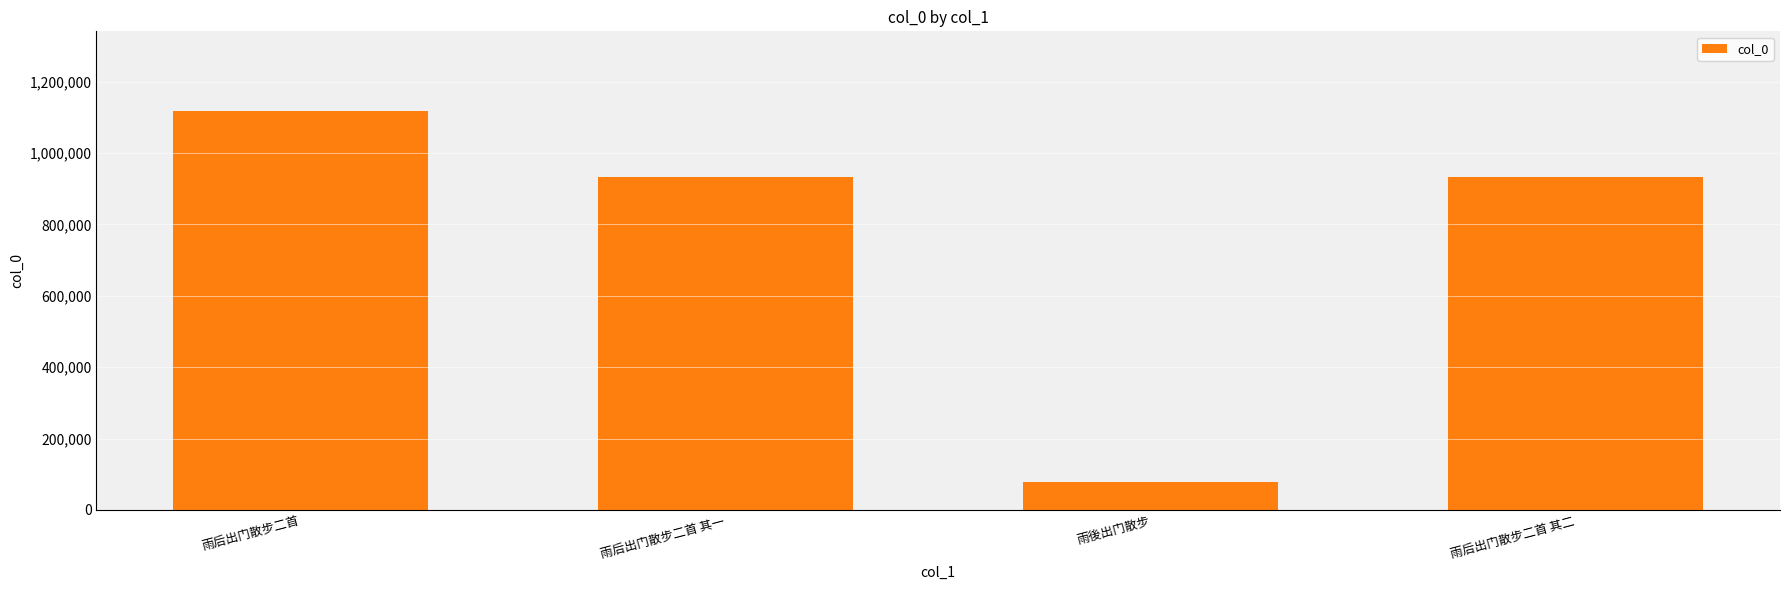

Approximately how many times larger is the value at 雨后出门散步二首 其一 compared to 雨后出门散步二首?

0.8